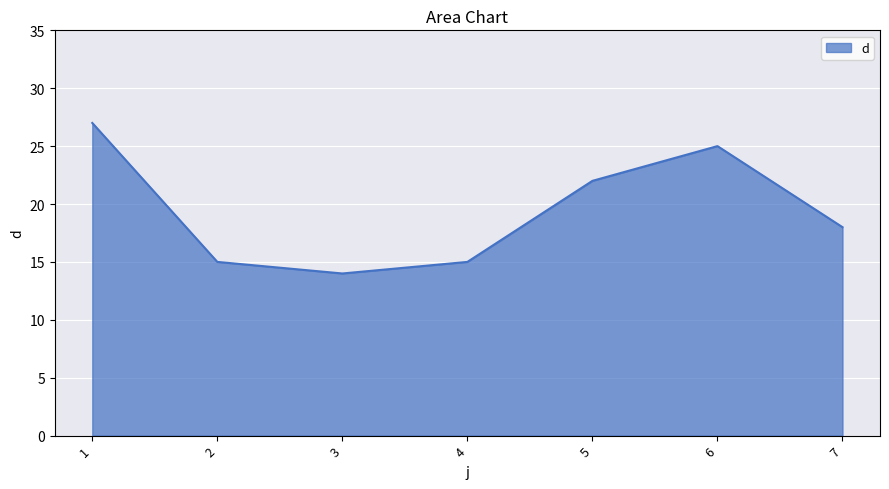

Does the chart display data point markers on the line(s)?

No